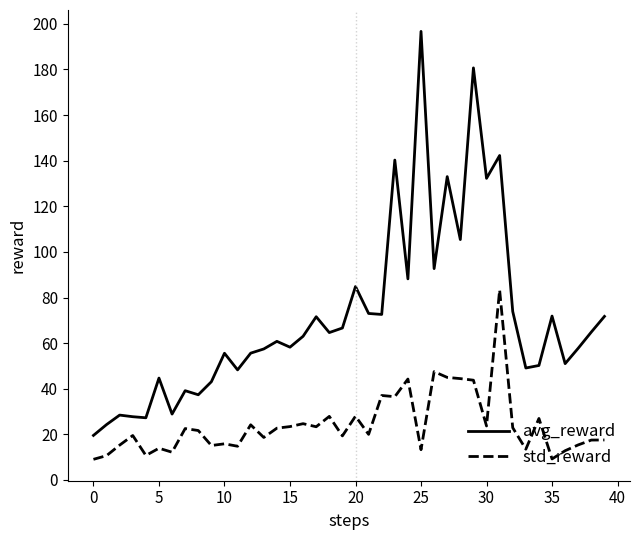

Which series has the largest range (max minus min)?

avg_reward